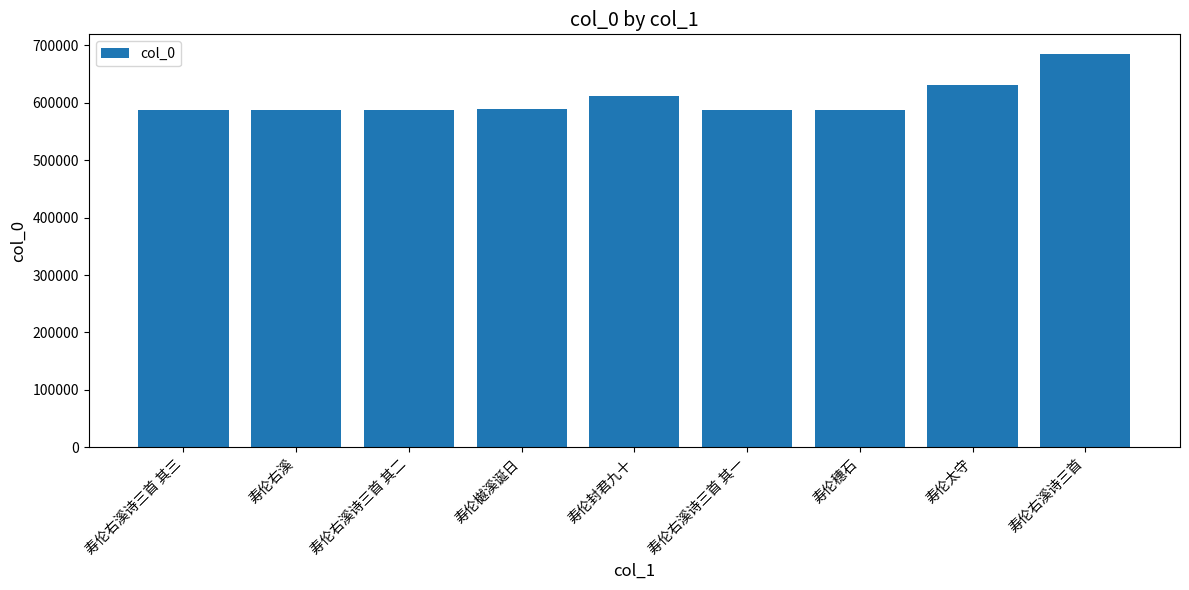

How many values are below 588379?

4